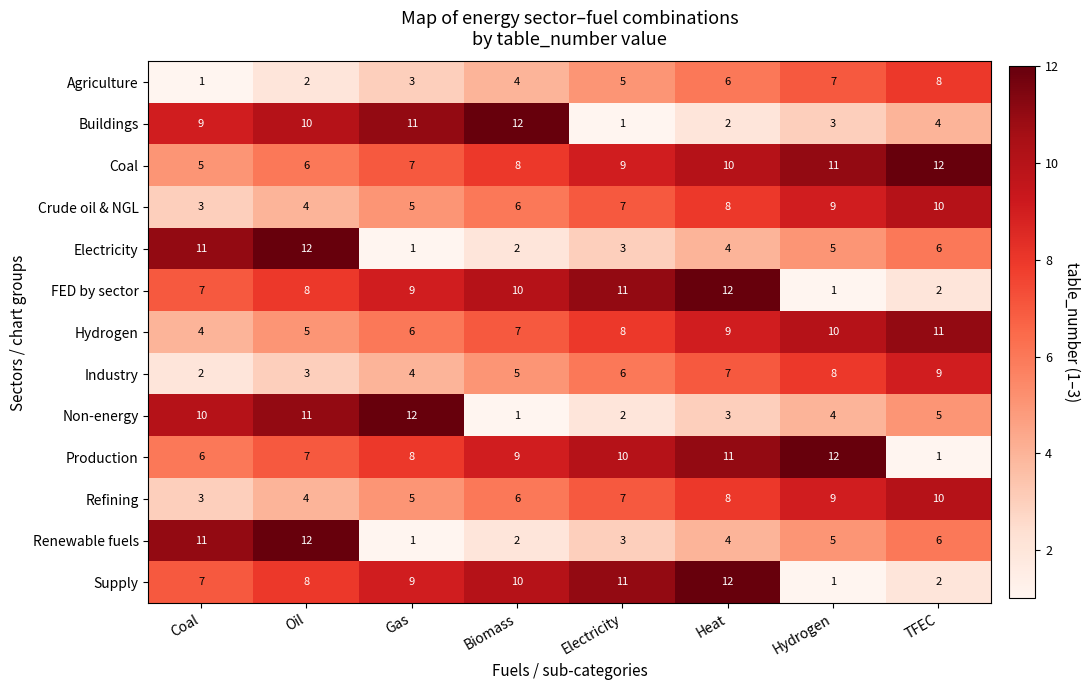

What is the maximum value shown in the chart?

12